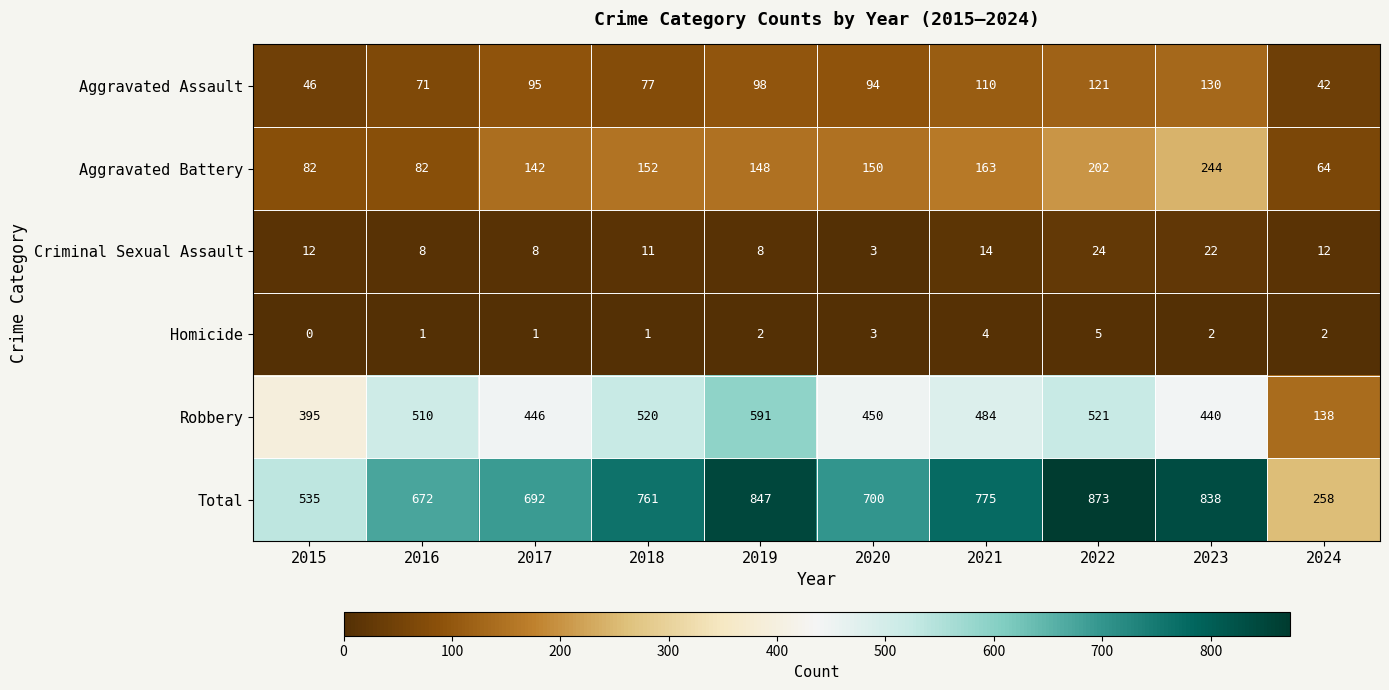

True or false: Criminal Sexual Assault has a value of 14 at 2022.

False